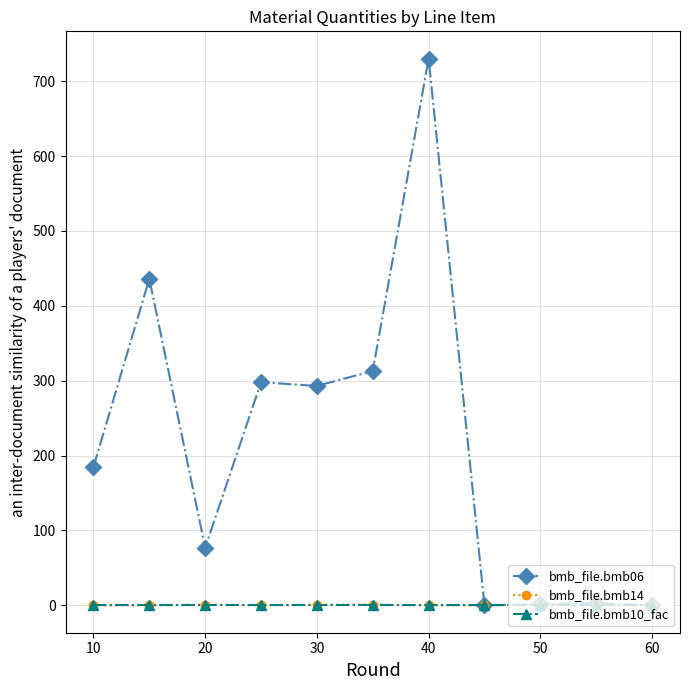

In bmb_file.bmb06, how many points are higher than both neighbors (excluding endpoints)?

4